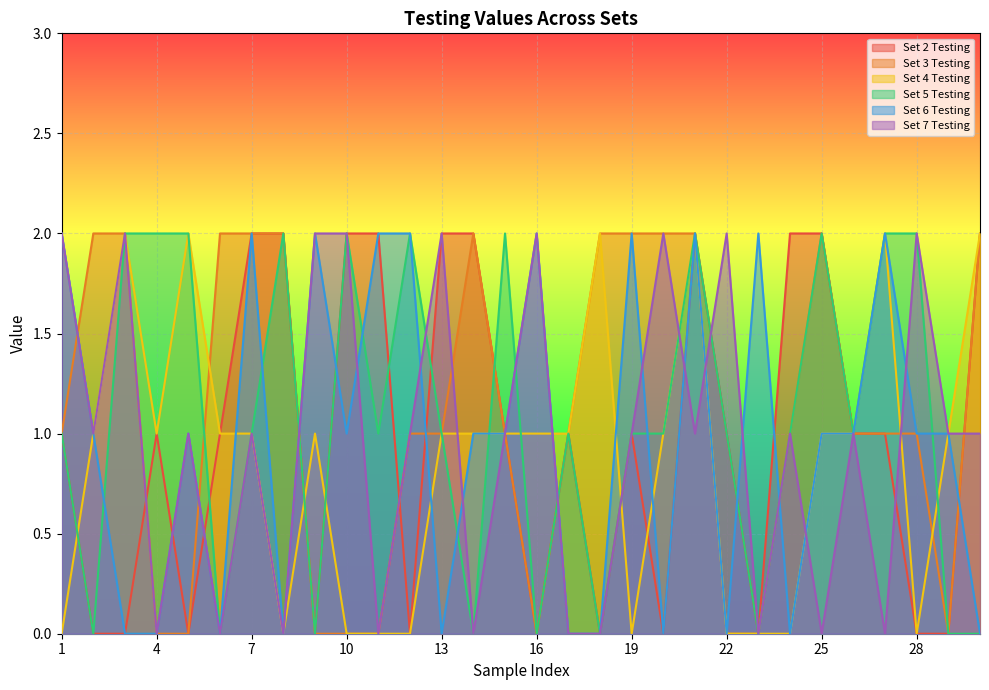

Count the number of categories in the chart.

30